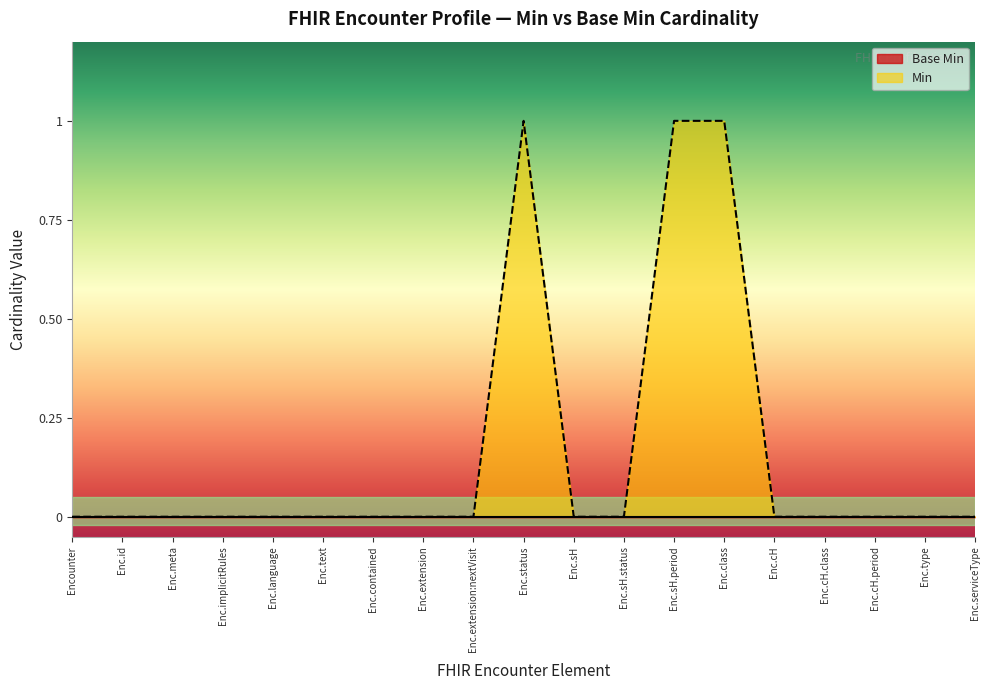

What position from the right is Enc.extension?

12